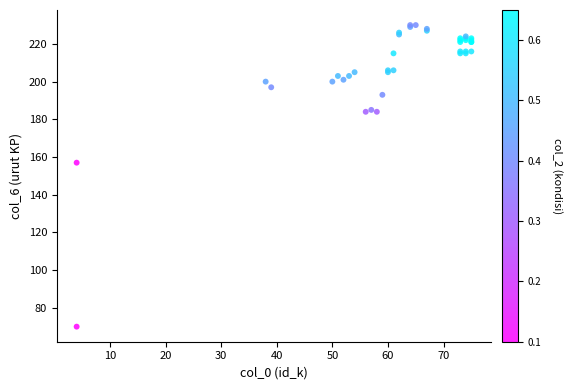

What Y value in the scatter plot is closest to 150?

157